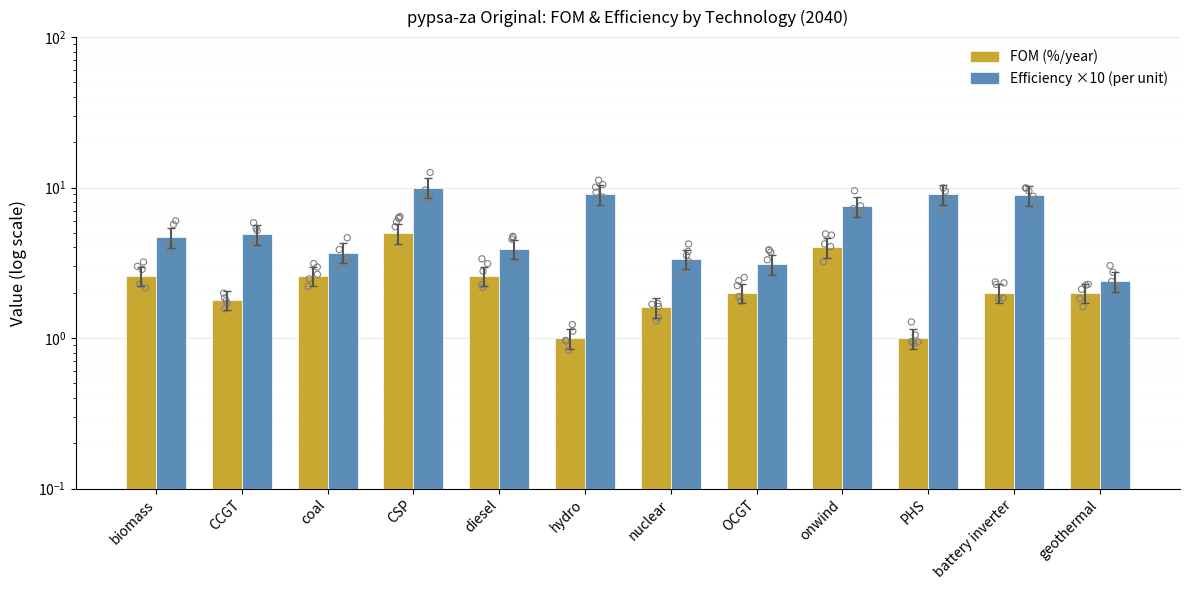

Which series has the largest total across all categories?

Efficiency ×10 (per unit)